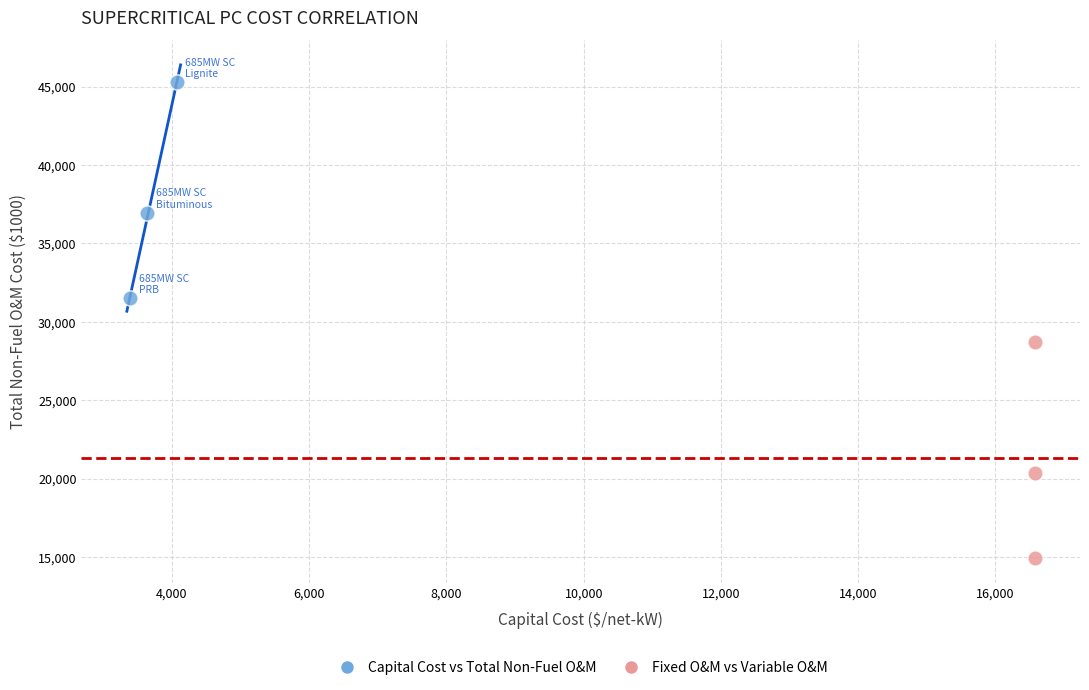

What are all the series names shown in the legend?

Capital Cost vs Total Non-Fuel O&M, Fixed O&M vs Variable O&M